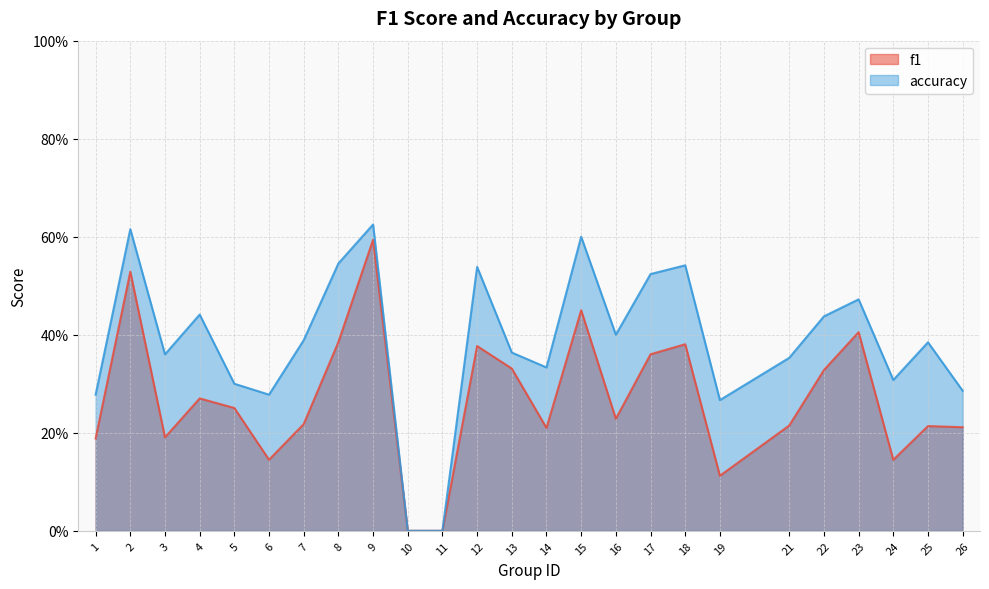

At which category does accuracy reach its first local peak?

2